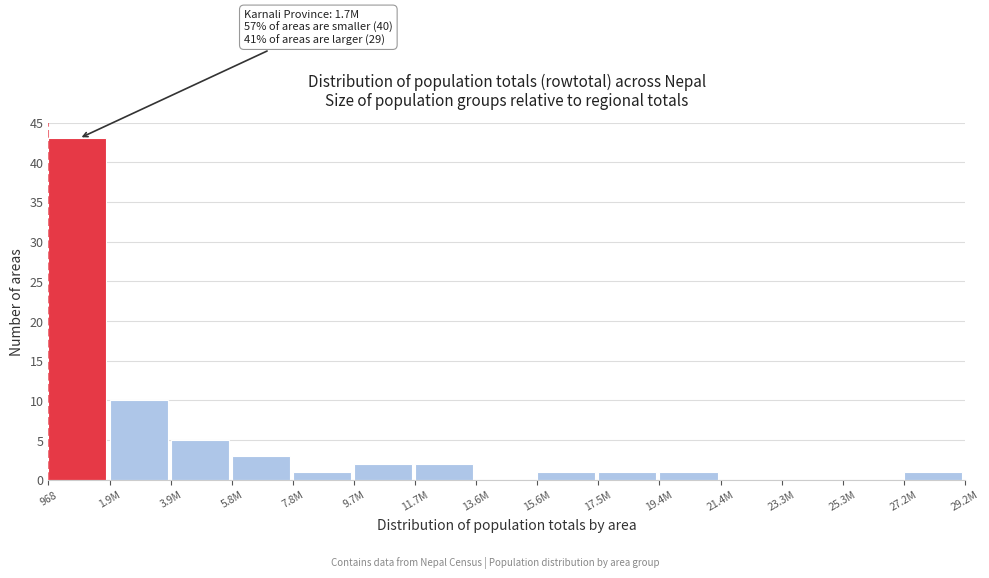

Reading left to right, transcribe all the data shown in this chart.

968=43	1.9M=10	3.9M=5	5.8M=3	7.8M=1	9.7M=2	11.7M=2	13.6M=0	15.6M=1	17.5M=1	19.4M=1	21.4M=0	23.3M=0	25.3M=0	27.2M=1